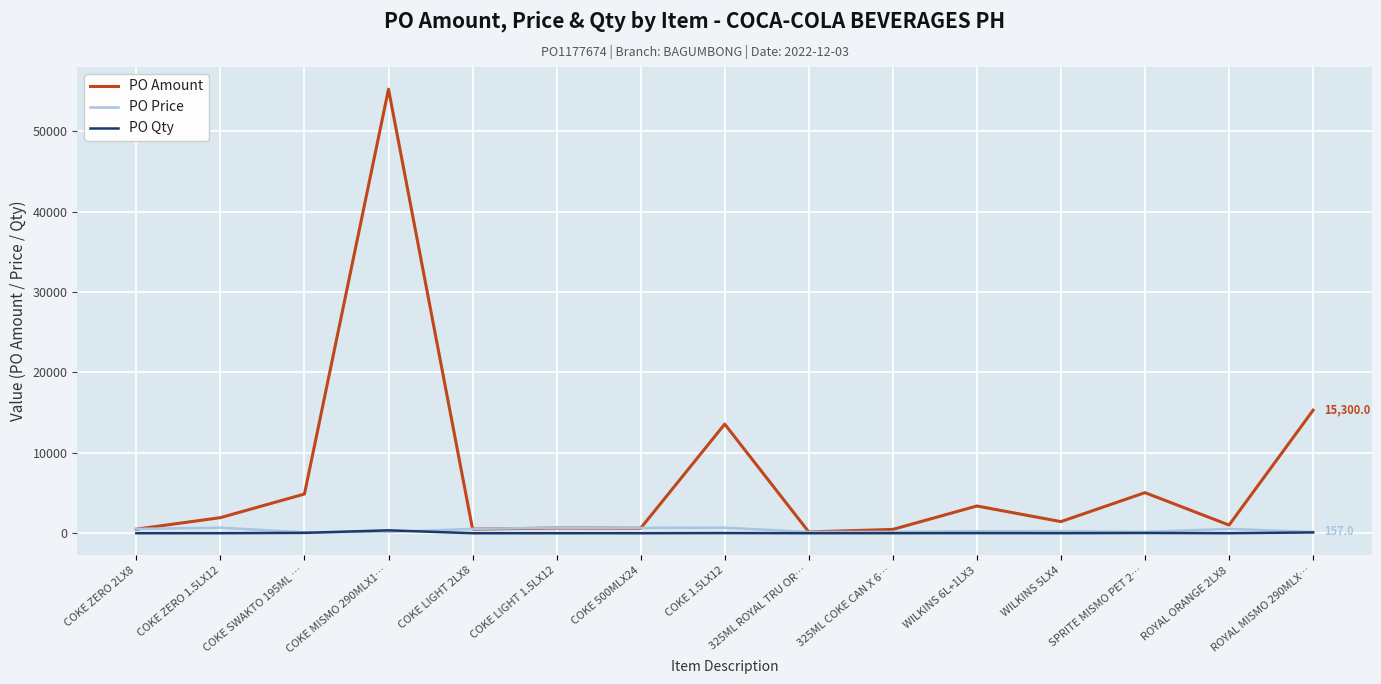

At which category is the sum across all series the highest?

COKE MISMO 290MLX1…